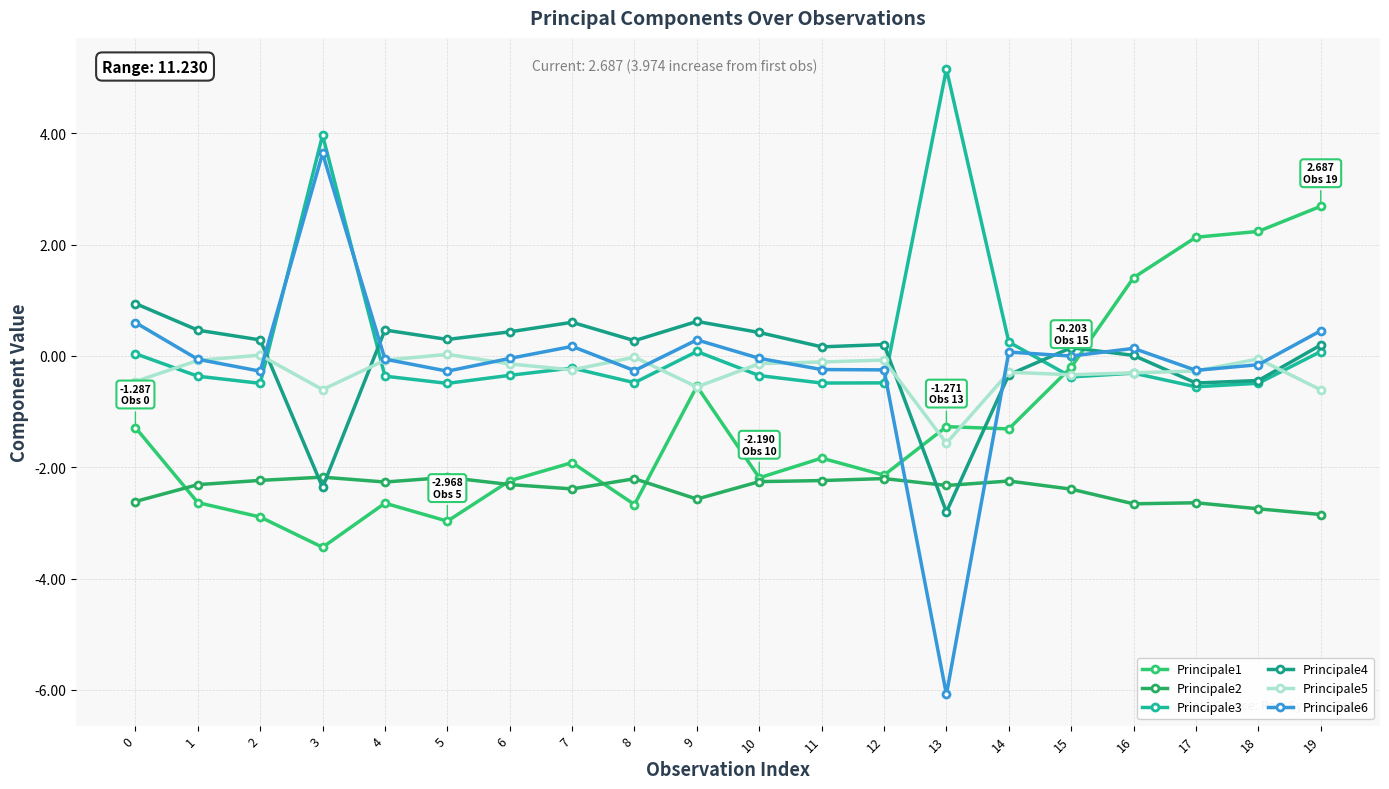

True or false: Principale2 and Principale5 intersect in this chart.

False